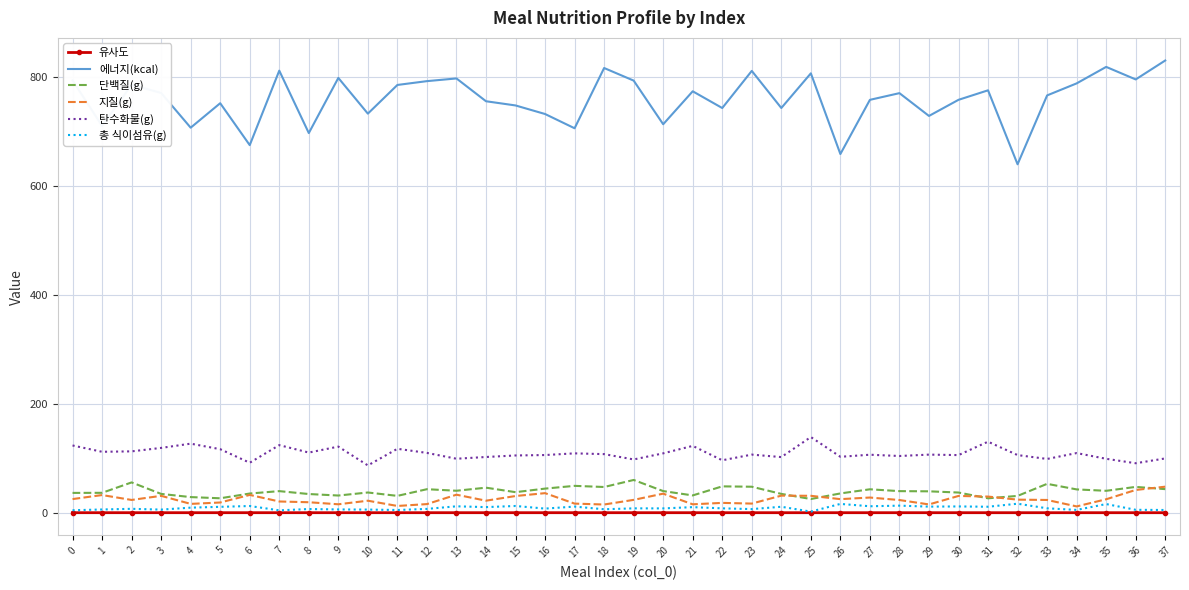

True or false: 지질(g) and 탄수화물(g) cross at least once.

False